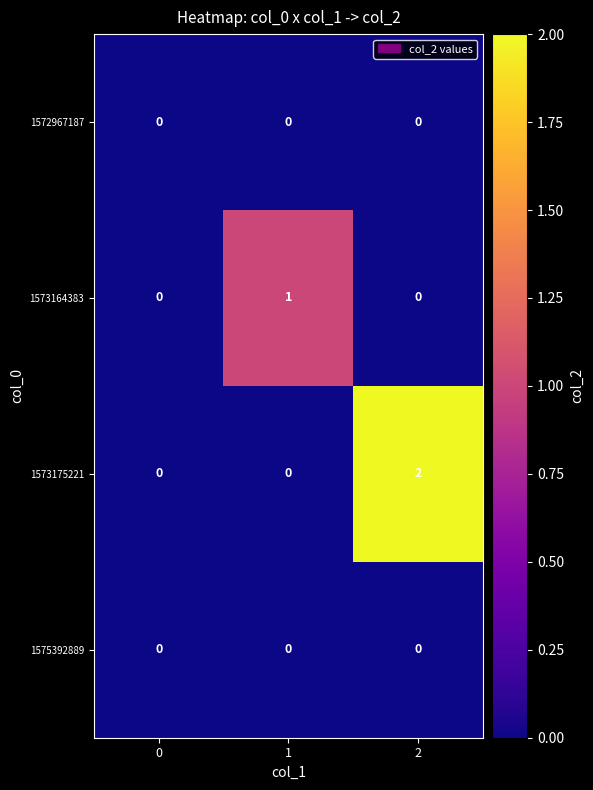

The value of 1575392889 at 0 is 0. True or false?

True